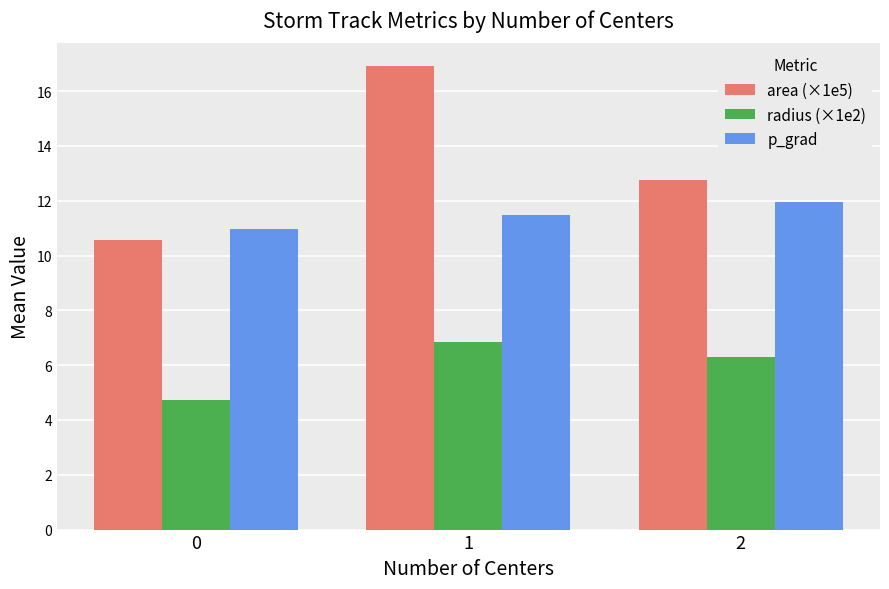

Rank the categories by p_grad value from lowest to highest.

0, 1, 2